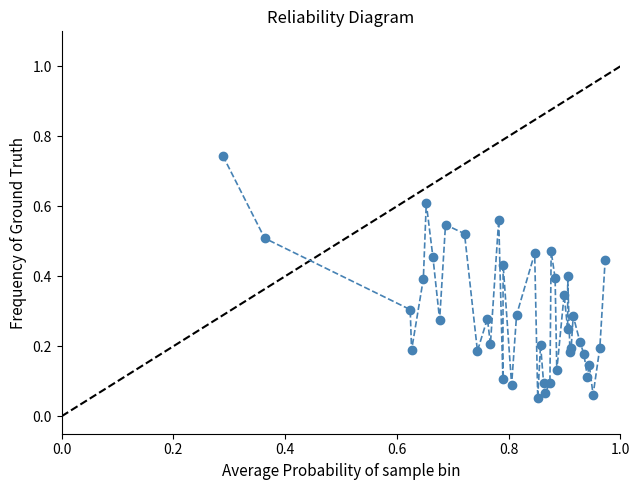

True or false: there are more than 0 points higher than both neighbors.

True